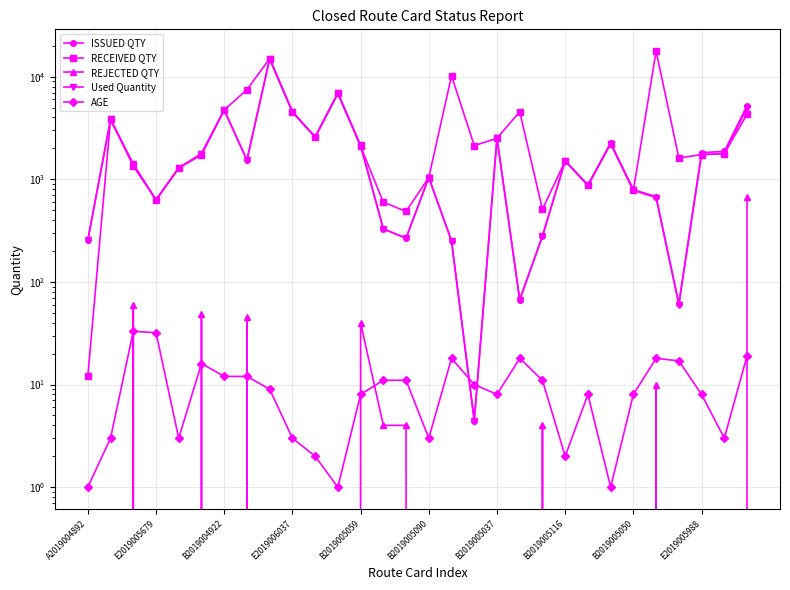

True or false: AGE and Used Quantity cross at least once.

True